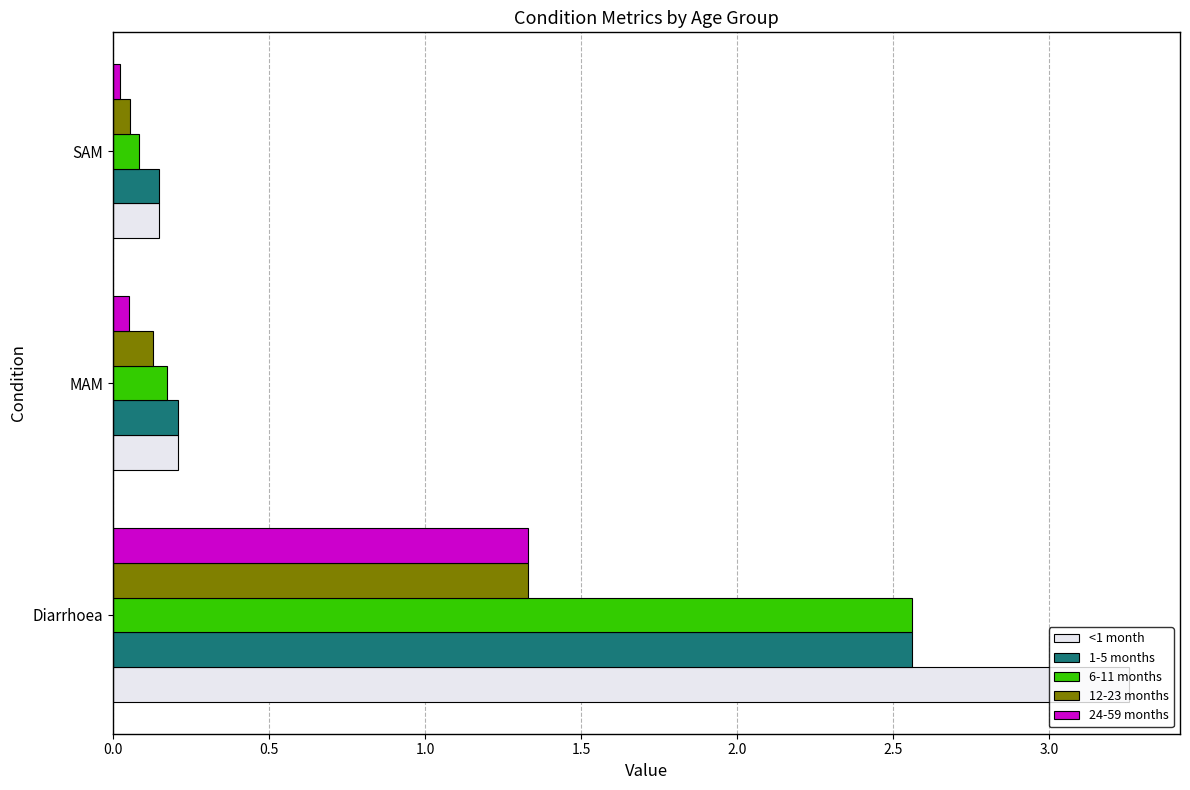

Which series has the largest range (max minus min)?

<1 month